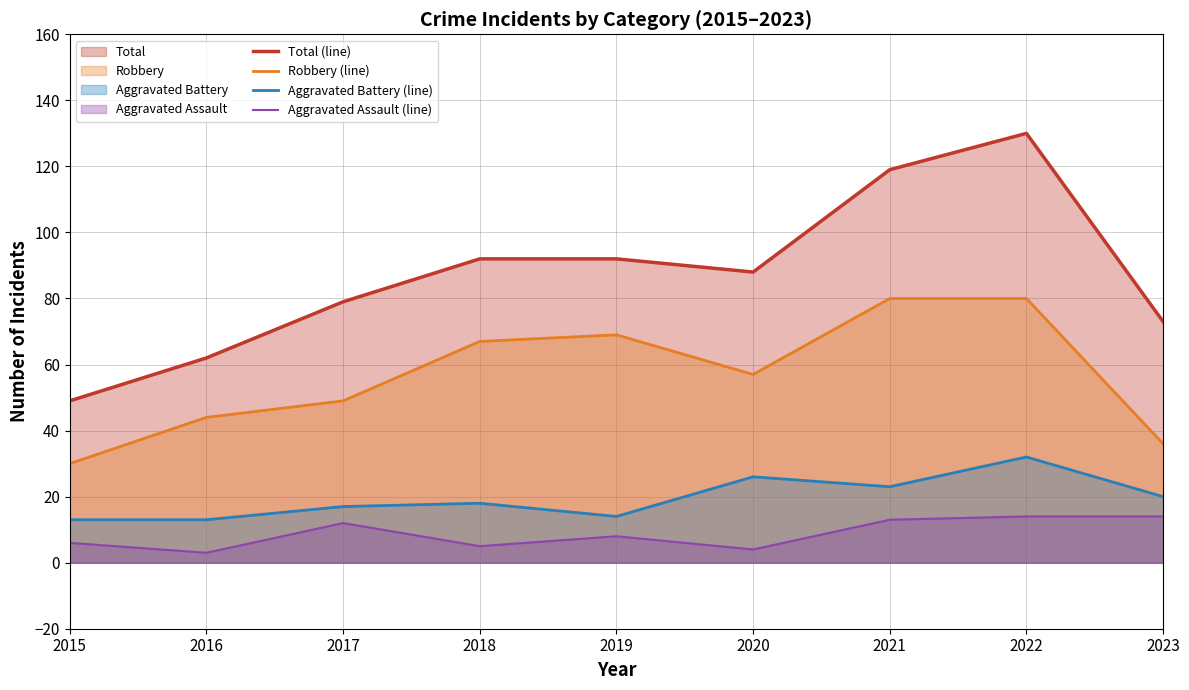

What is the difference between the highest and lowest values at 2015?

43